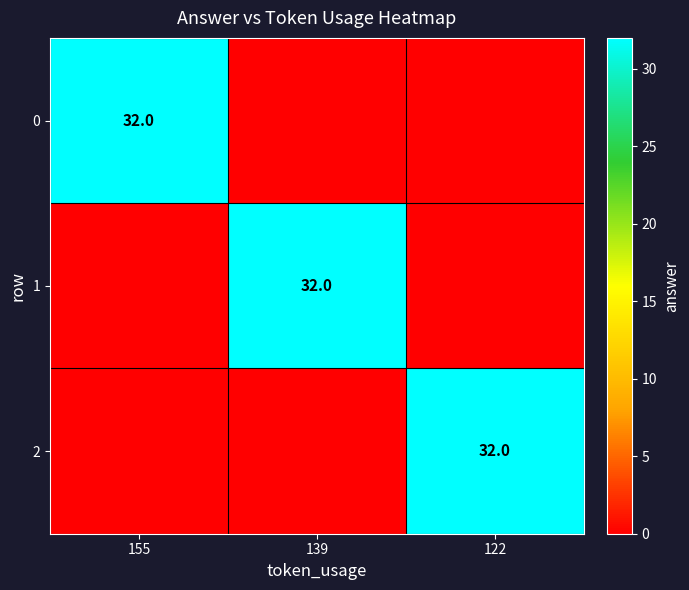

The 0 series shows 10 at 155. True or false?

False